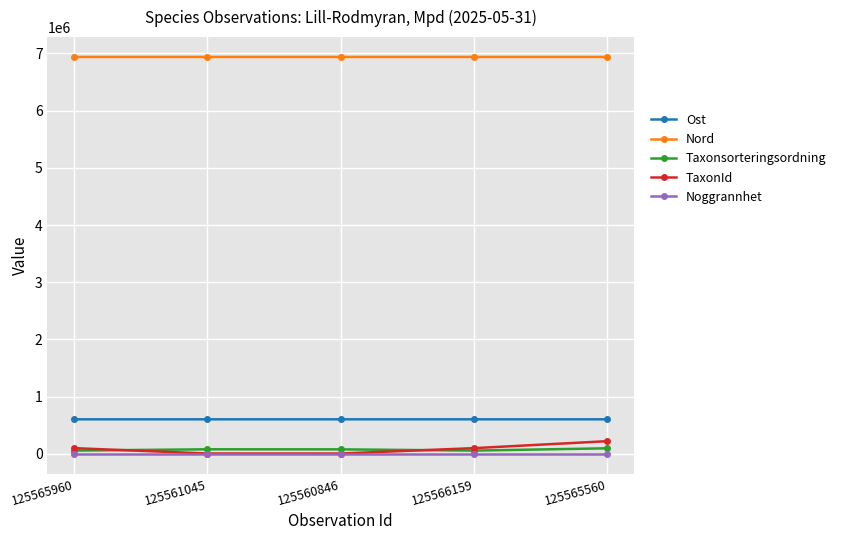

True or false: Nord and TaxonId intersect in this chart.

False